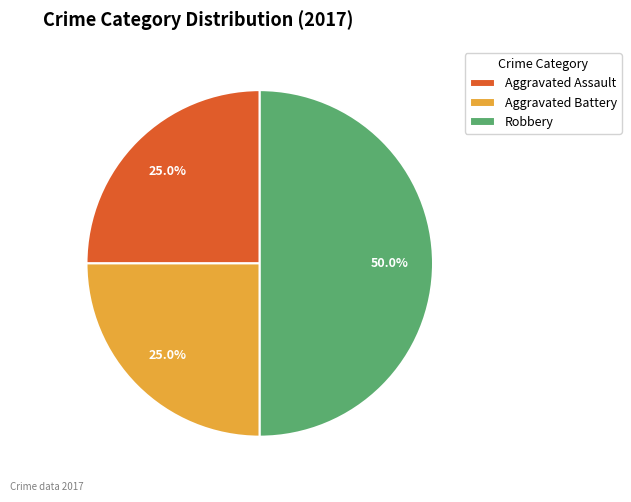

To the nearest percent, what is the difference between the Aggravated Battery and Robbery slice percentages?

25%